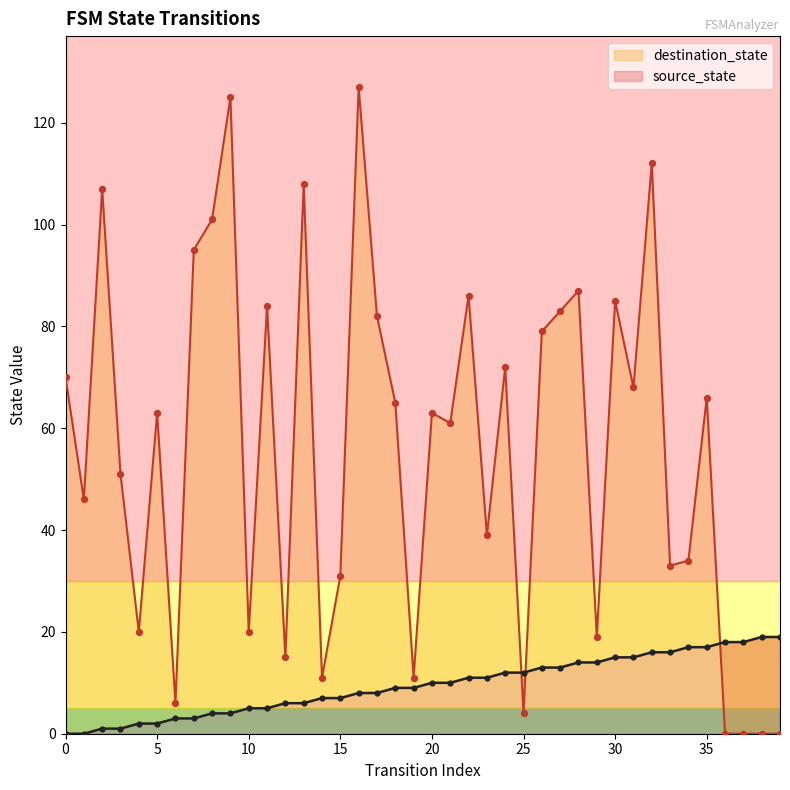

Which series reaches the minimum Y coordinate?

source_state